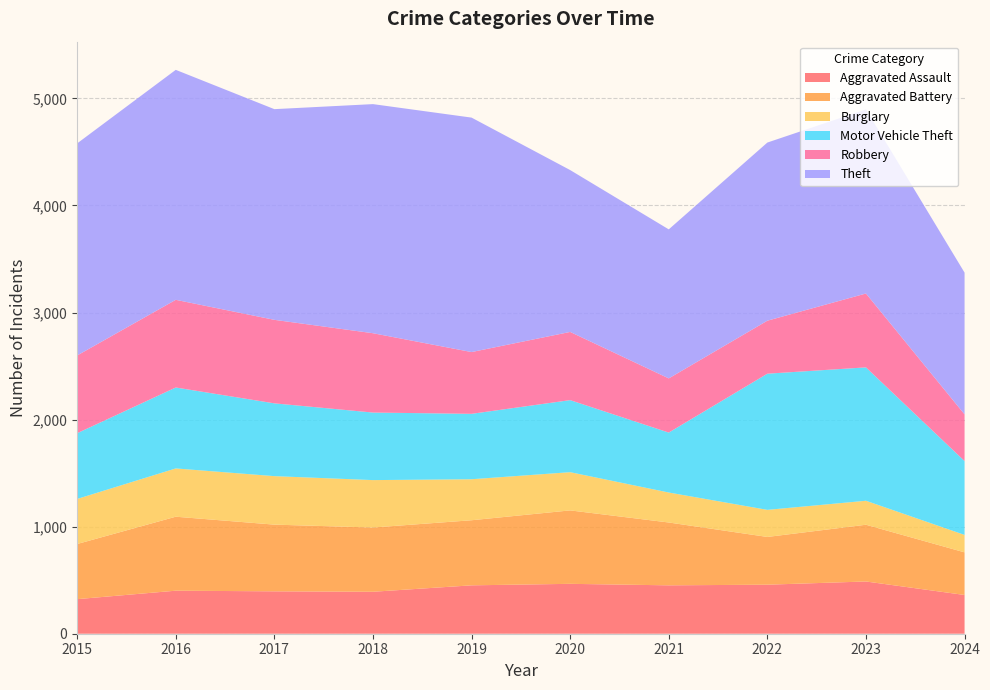

Reading right to left, extract all data points from this chart.

Aggravated Assault: 2024=362	2023=488	2022=458	2021=452	2020=466	2019=452	2018=392	2017=396	2016=402	2015=323
Aggravated Battery: 2024=398	2023=530	2022=446	2021=587	2020=686	2019=608	2018=600	2017=623	2016=691	2015=515
Burglary: 2024=163	2023=224	2022=253	2021=280	2020=357	2019=383	2018=443	2017=453	2016=451	2015=421
Motor Vehicle Theft: 2024=690	2023=1246	2022=1272	2021=560	2020=673	2019=611	2018=631	2017=680	2016=756	2015=614
Robbery: 2024=436	2023=690	2022=495	2021=506	2020=637	2019=577	2018=741	2017=780	2016=819	2015=726
Theft: 2024=1324	2023=1720	2022=1664	2021=1392	2020=1512	2019=2190	2018=2140	2017=1968	2016=2148	2015=1981